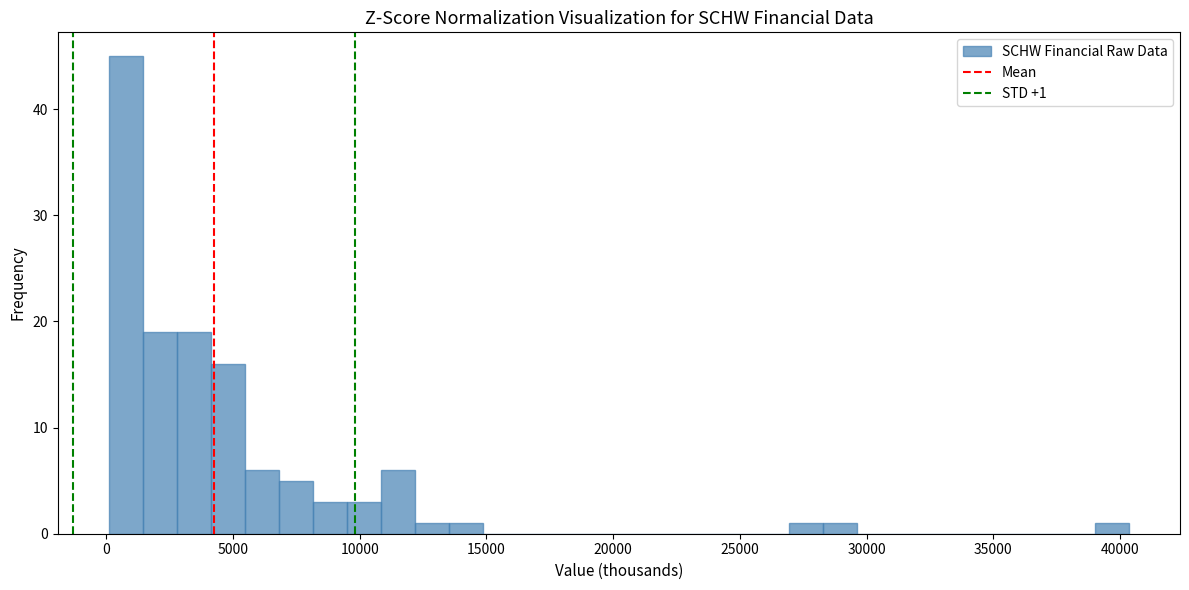

Around what value on the x-axis is the tallest bar? Give the approximate position of its centre, as read against the axis.

1000